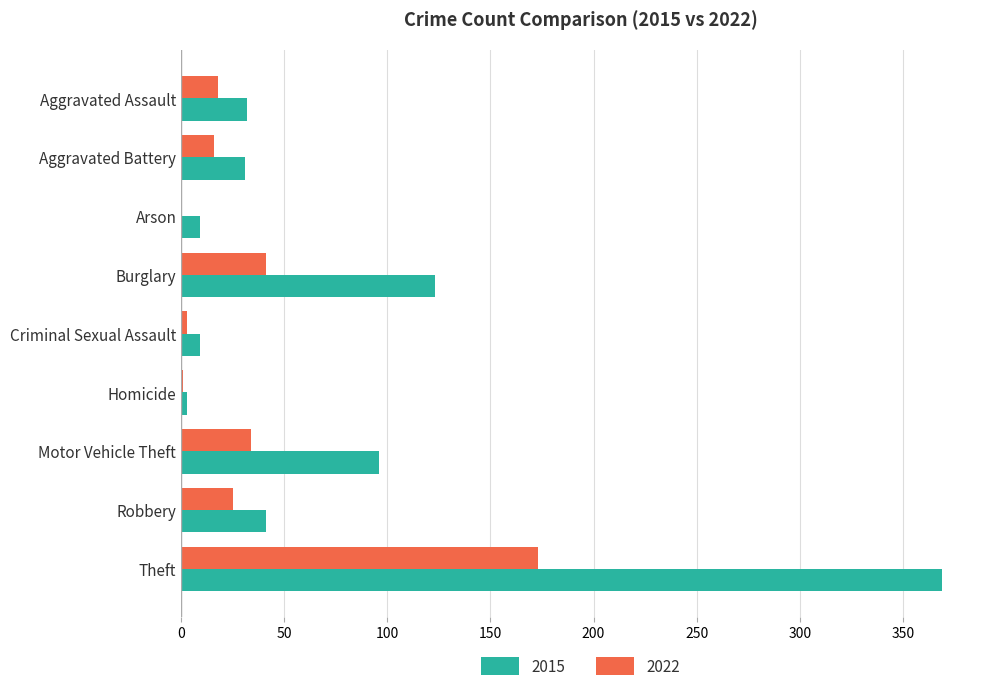

True or false: 2015 has a value of 31 at Aggravated Battery.

True